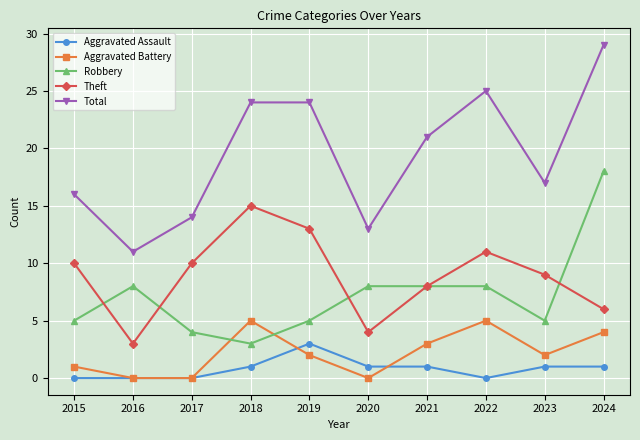

What is the total value across all series at 2024?

58